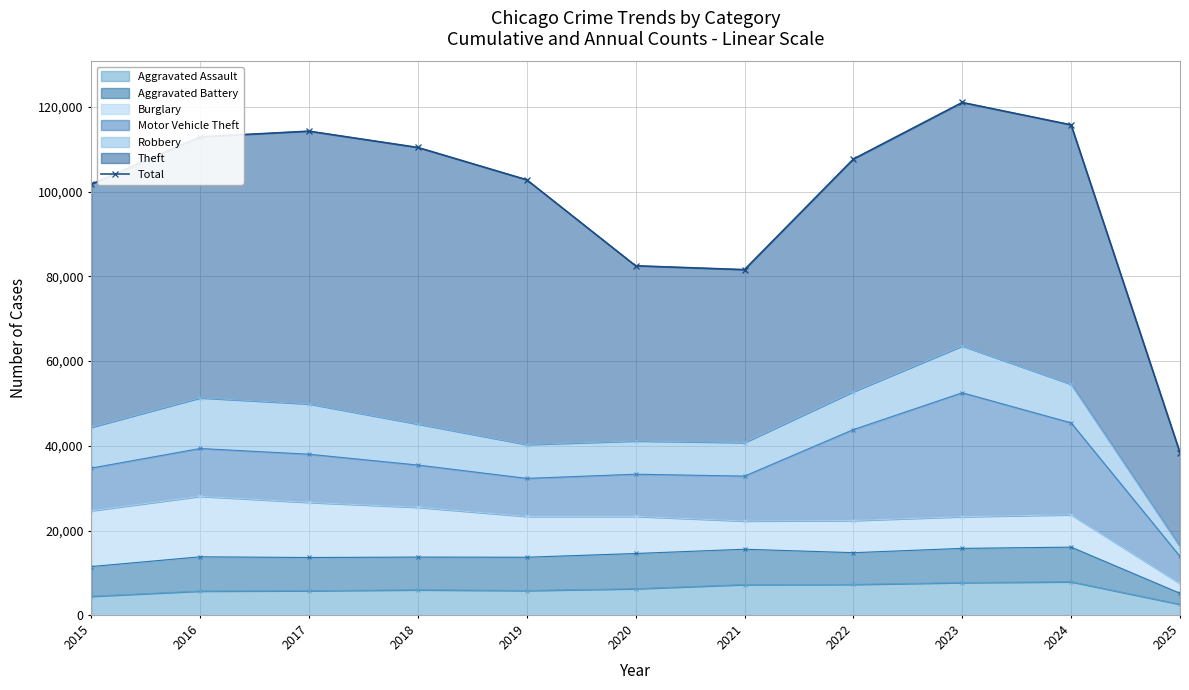

Where is the first local maximum?

2017